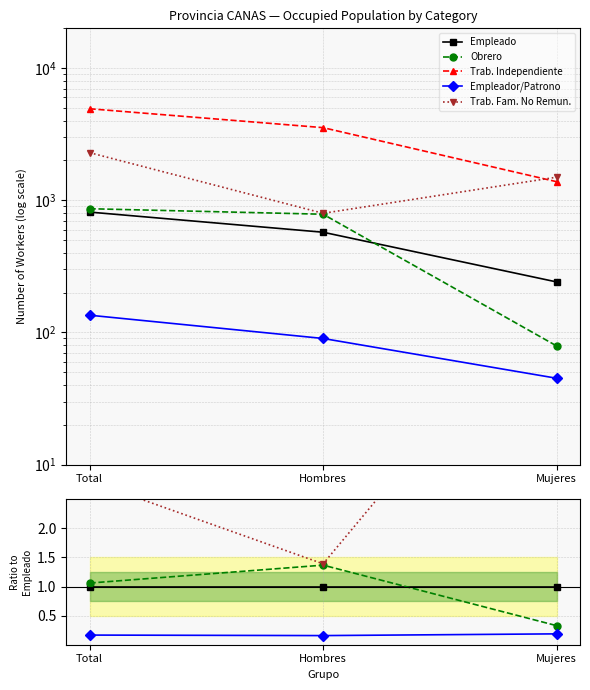

What is the smallest value displayed?

0.2